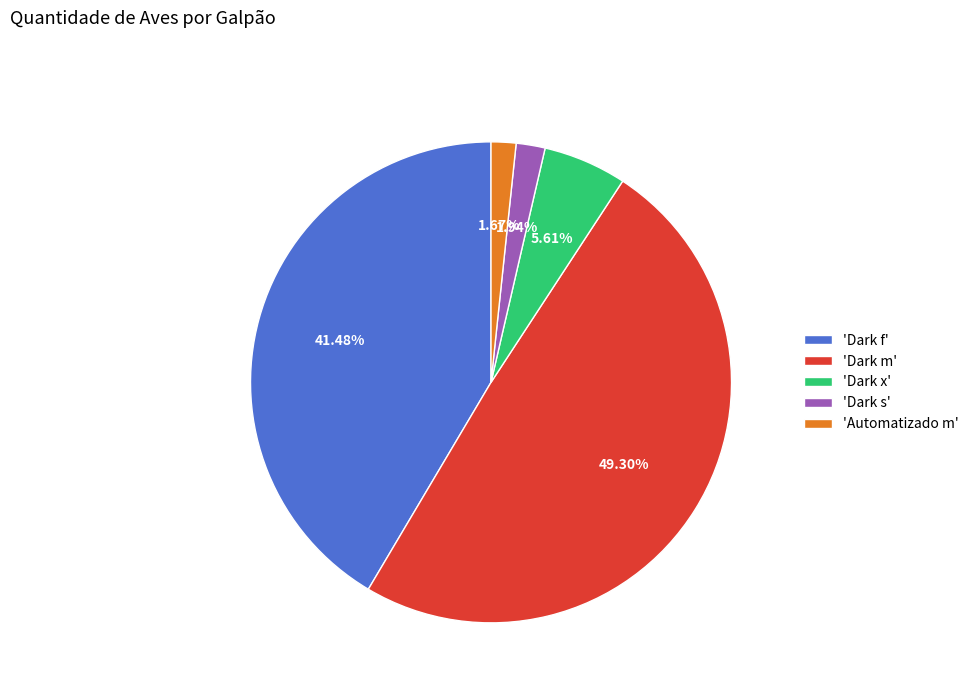

Which category has the biggest portion of the pie?

'Dark m'